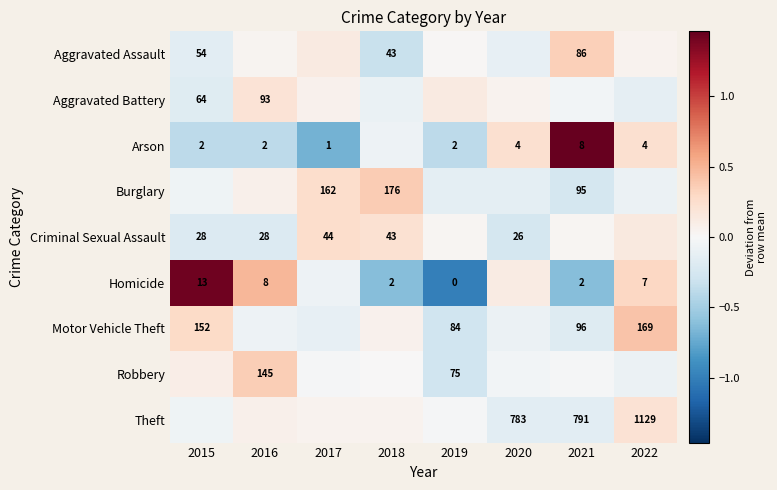

Is the value of Arson at 2022 greater than the value of Homicide at 2018?

Yes